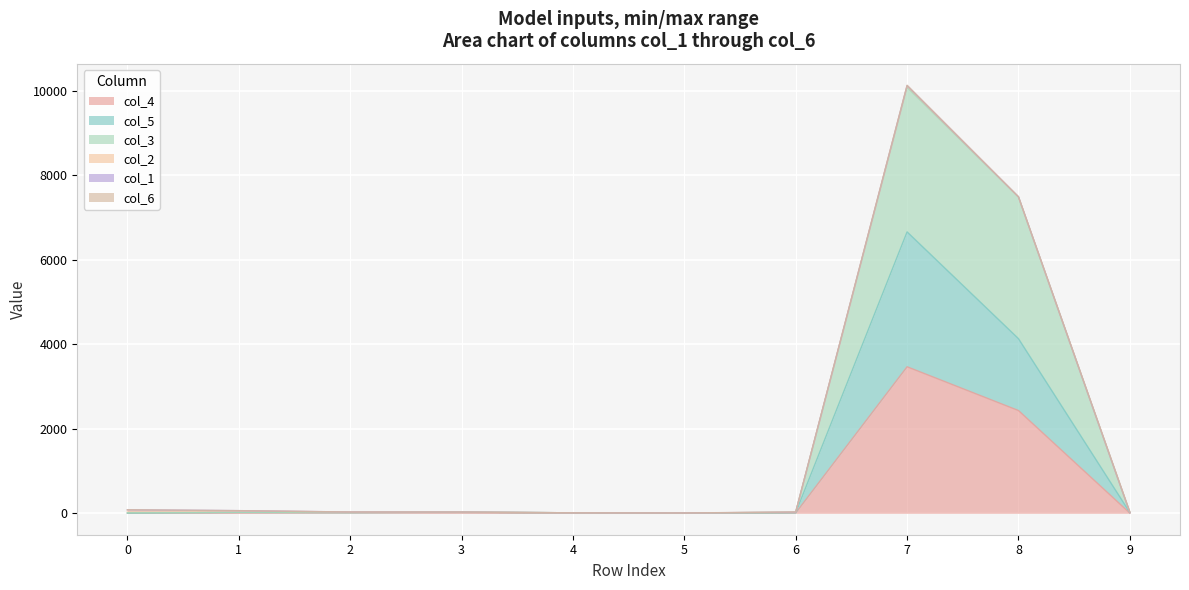

At which category is the sum across all series the highest?

7